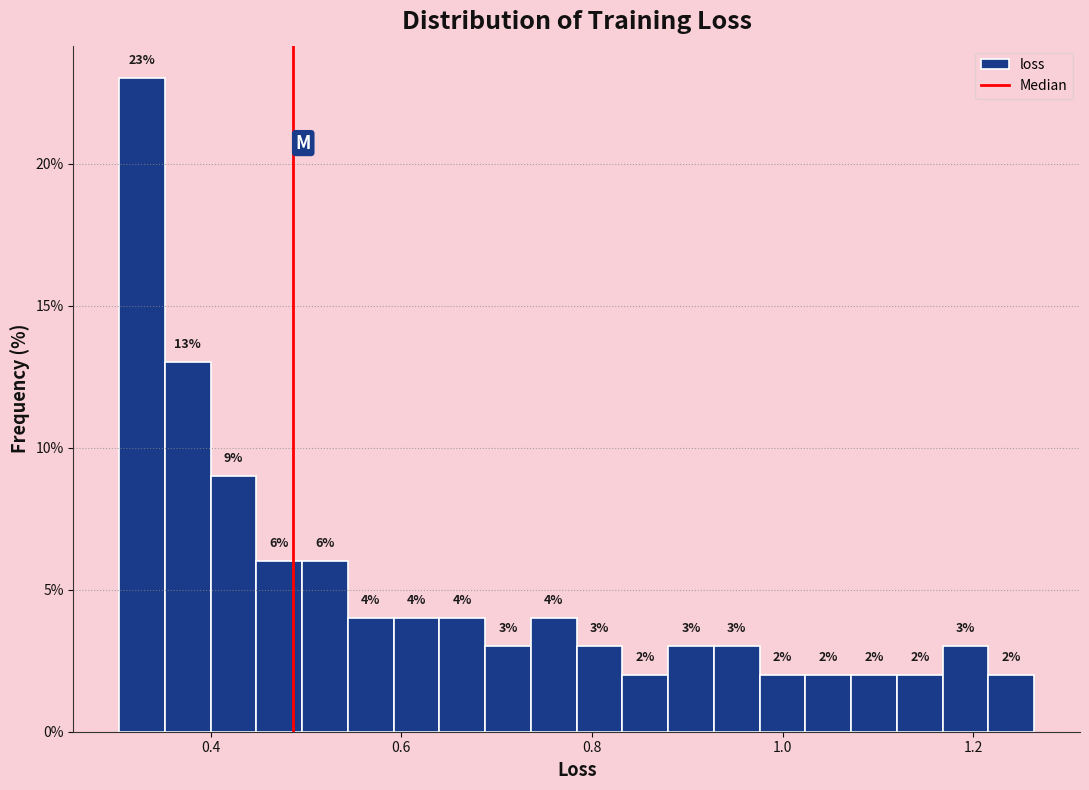

Around what value on the x-axis is the tallest bar? Give the approximate position of its centre, as read against the axis.

0.32